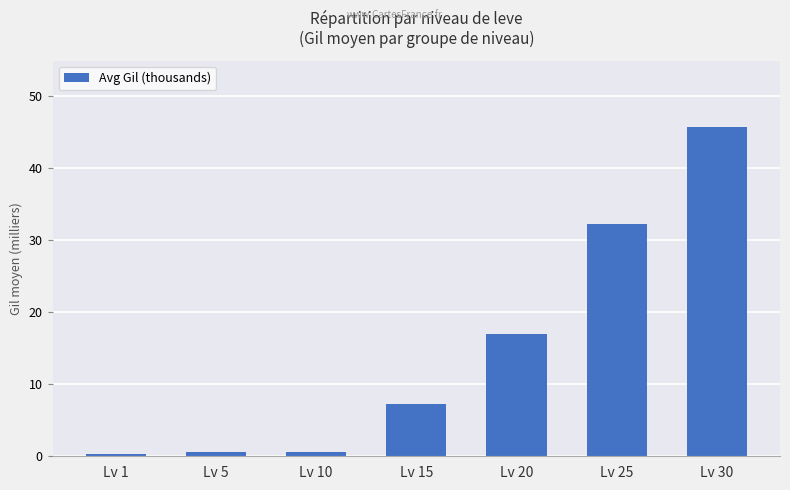

Which label corresponds to the largest value in the chart?

Lv 30